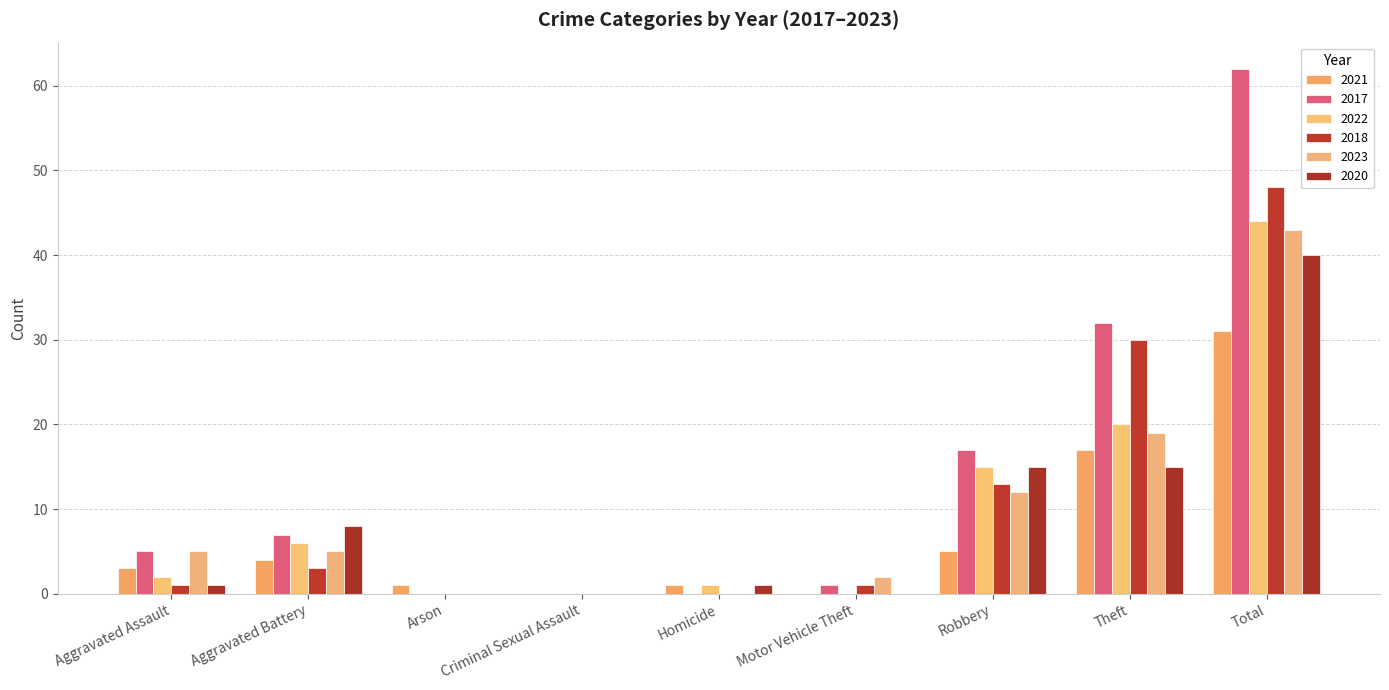

The value of 2018 at Homicide is 0. True or false?

True